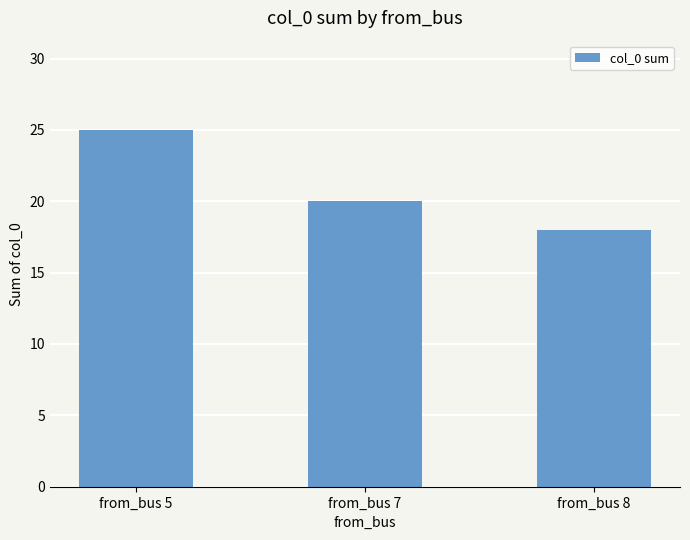

At which label is the value closest to 21?

from_bus 7